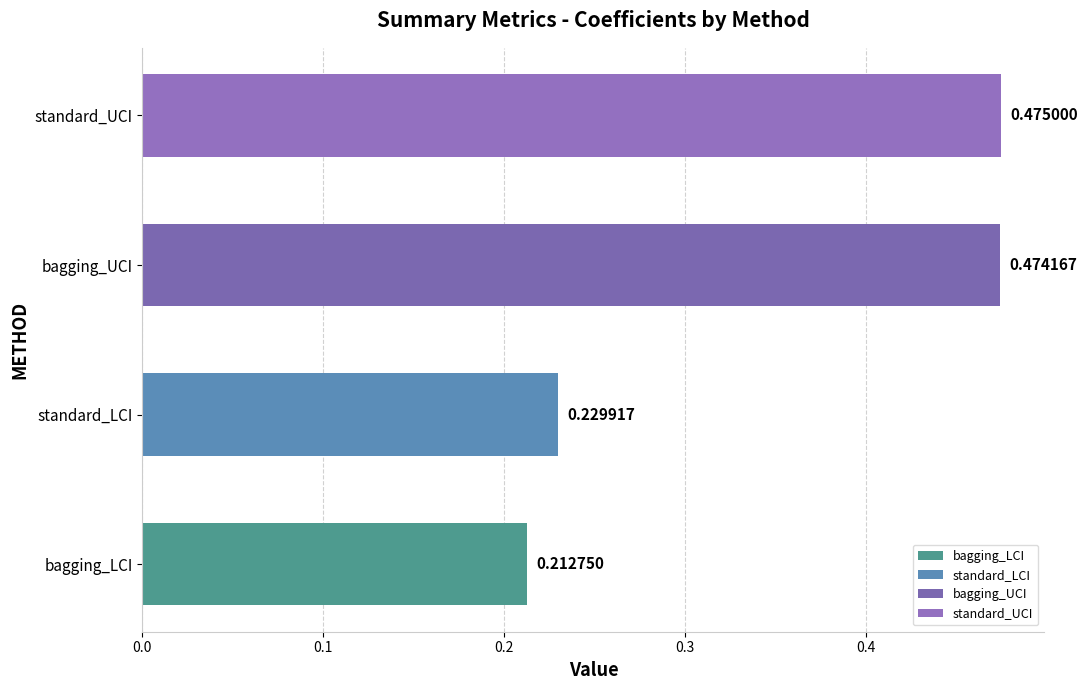

Are the bars grouped side by side (vs. stacked)?

Yes